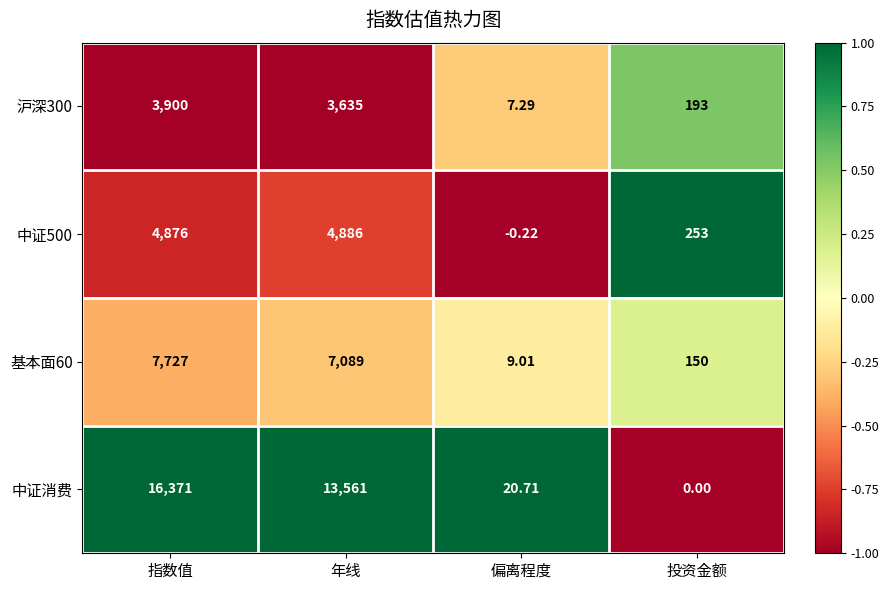

How many data points in 沪深300 are less than 3635?

2